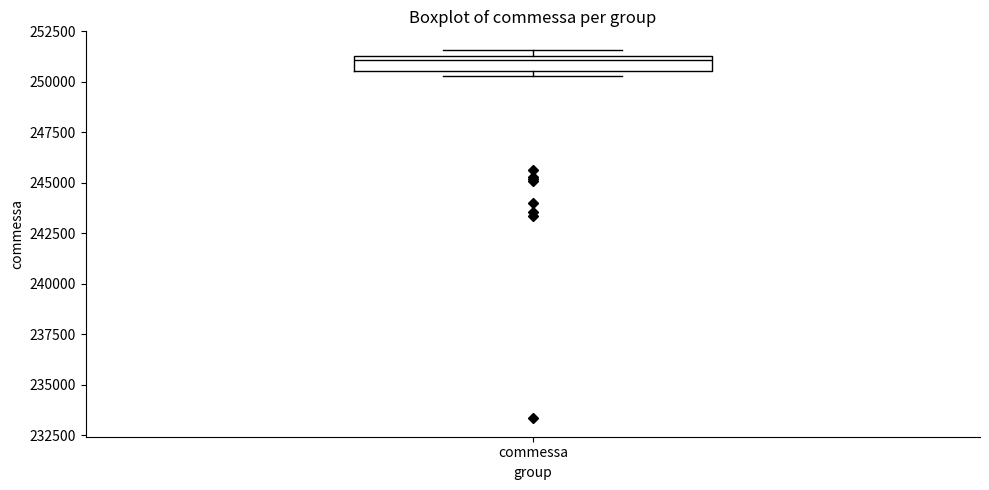

Where does the median line of the box for commessa sit on the y-axis? The values are not printed on the chart, so give them approximately, as read against the axis.

251000